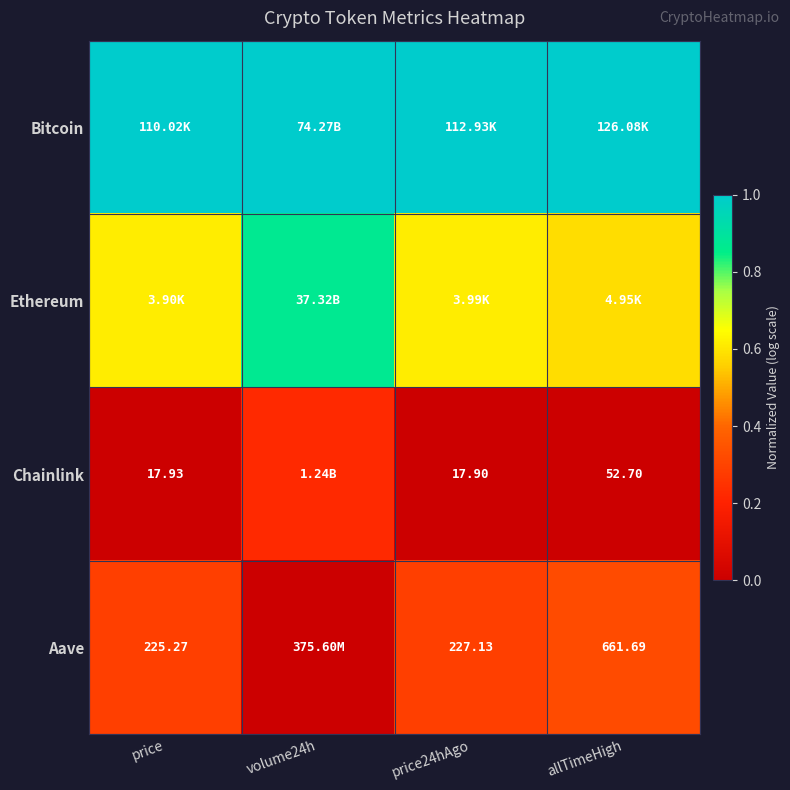

Is the value of Chainlink at price24hAgo greater than the value of Bitcoin at volume24h?

No